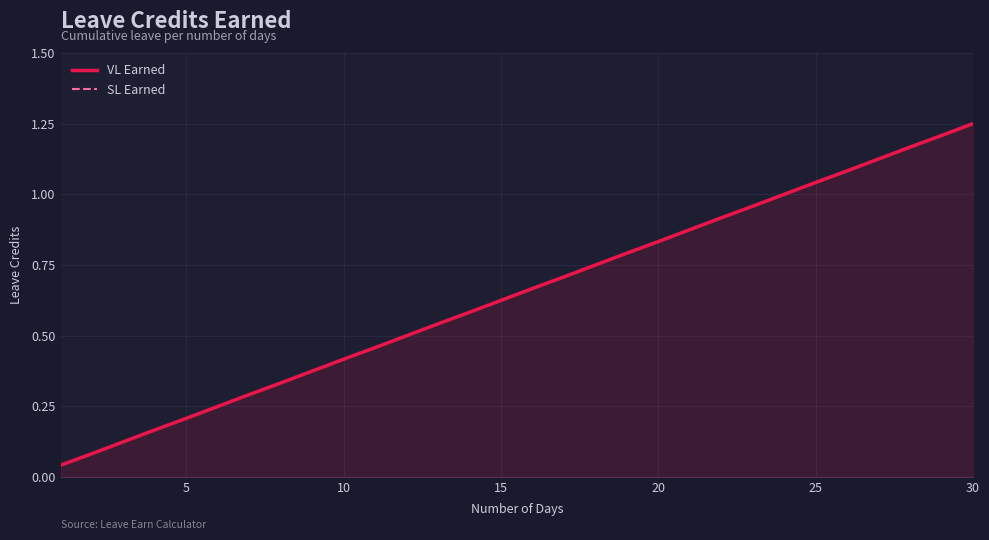

Reading left to right, extract all data points from this chart.

VL Earned: 0.0	0.1	0.1	0.2	0.2	0.2	0.3	0.3	0.4	0.4	0.5	0.5	0.5	0.6	0.6	0.7	0.7	0.8	0.8	0.8	0.9	0.9	1.0	1.0	1.0	1.1	1.1	1.2	1.2	1.2
SL Earned: 0.0	0.1	0.1	0.2	0.2	0.2	0.3	0.3	0.4	0.4	0.5	0.5	0.5	0.6	0.6	0.7	0.7	0.8	0.8	0.8	0.9	0.9	1.0	1.0	1.0	1.1	1.1	1.2	1.2	1.2